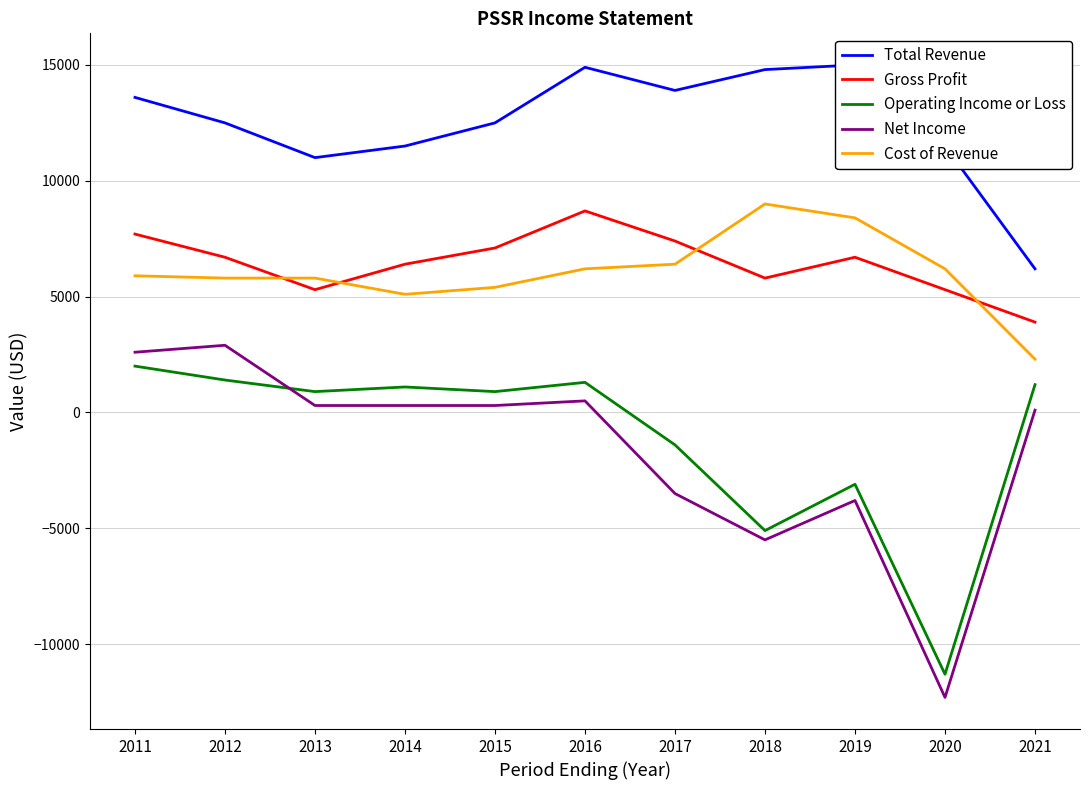

What is the difference between the Operating Income or Loss values at 2017 and 2014?

2500